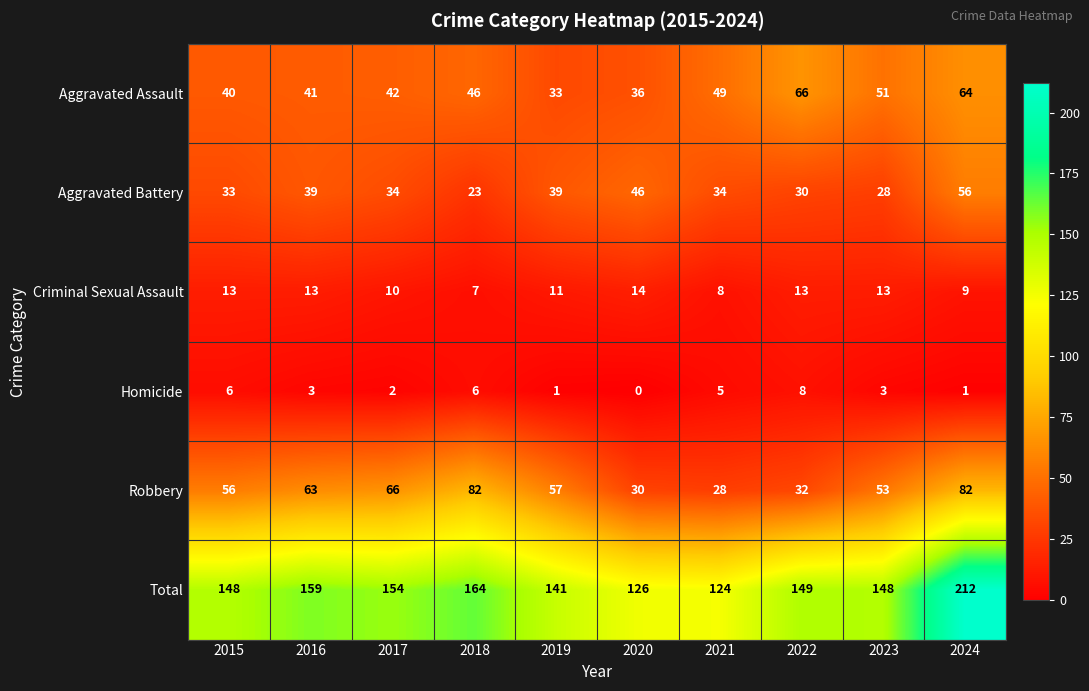

Which series changed the most between 2016 and 2022?

Robbery